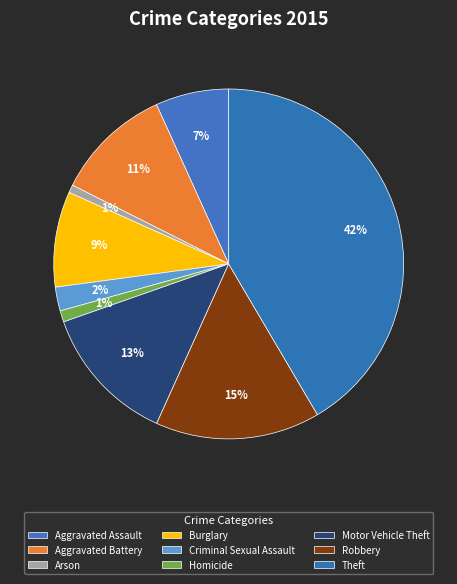

Which category has the smallest portion of the pie?

Arson